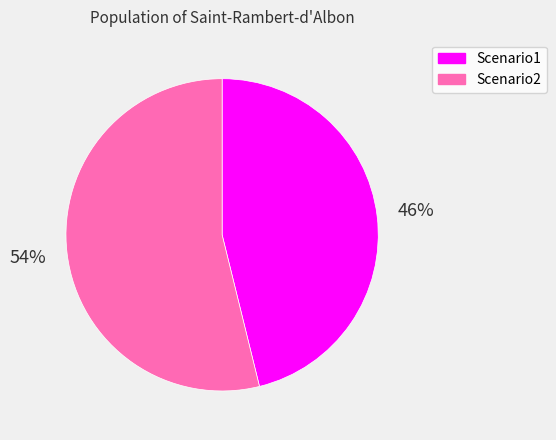

What is the smallest slice in the pie chart?

Scenario1